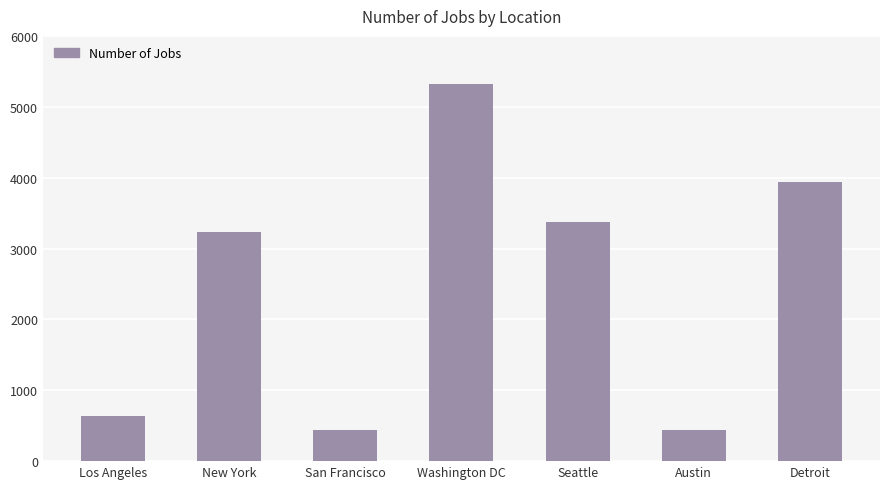

True or false: the data shows 3945 at Detroit.

True